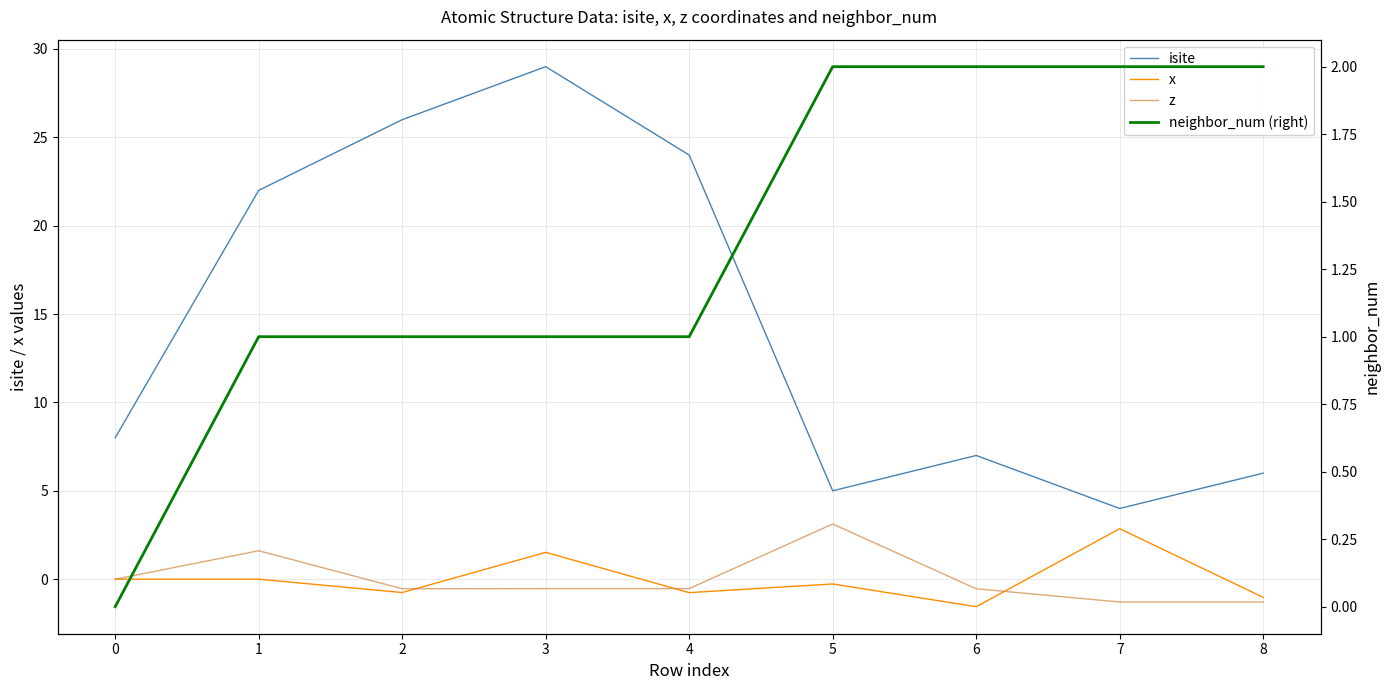

Reading left to right, list all the values displayed in this chart.

isite: 8.0	22.0	26.0	29.0	24.0	5.0	7.0	4.0	6.0
x: 0.0	0.0	-0.8	1.5	-0.8	-0.3	-1.6	2.9	-1.0
z: 0.0	1.6	-0.5	-0.5	-0.5	3.1	-0.5	-1.3	-1.3
neighbor_num (right): 0.0	1.0	1.0	1.0	1.0	2.0	2.0	2.0	2.0